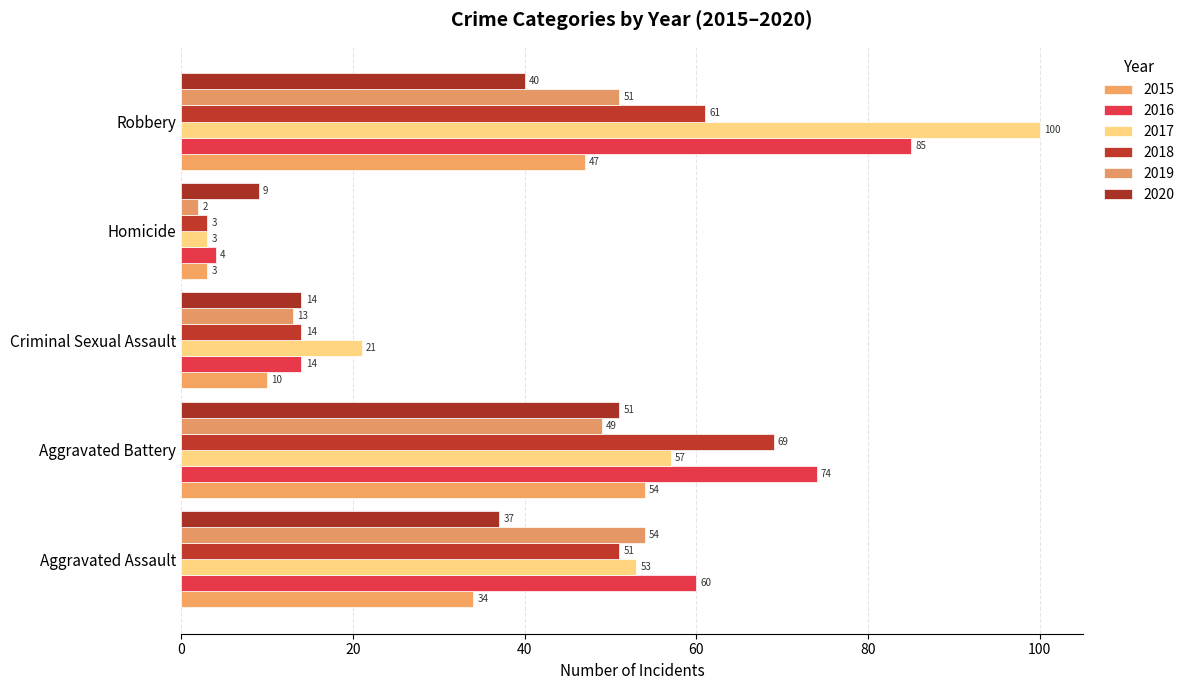

Rank the series at Robbery from highest to lowest value.

2017, 2016, 2018, 2019, 2015, 2020